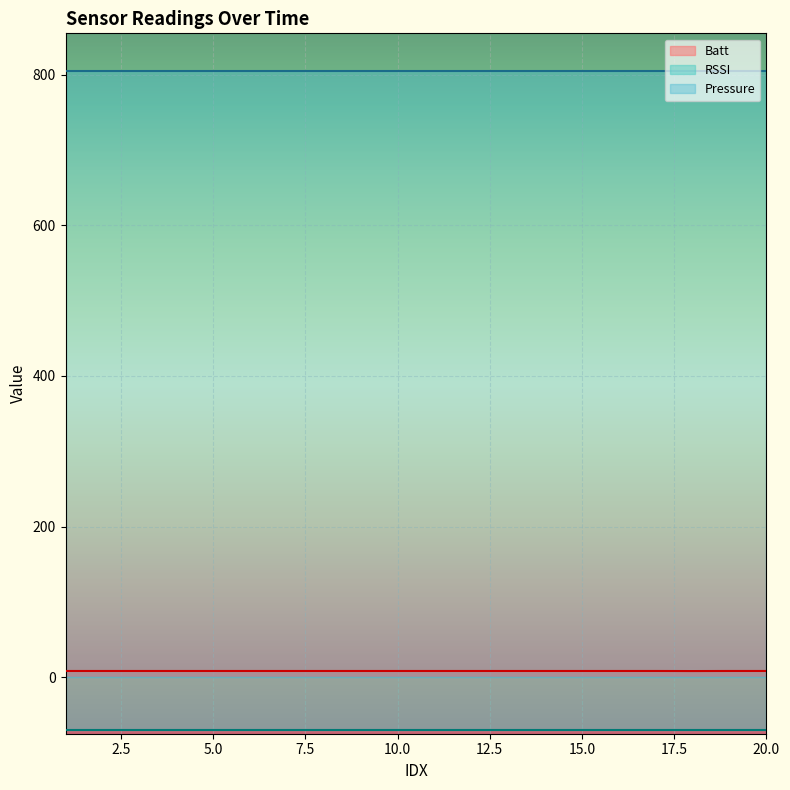

List the series in order of their peak value, lowest first.

RSSI, Batt, Pressure